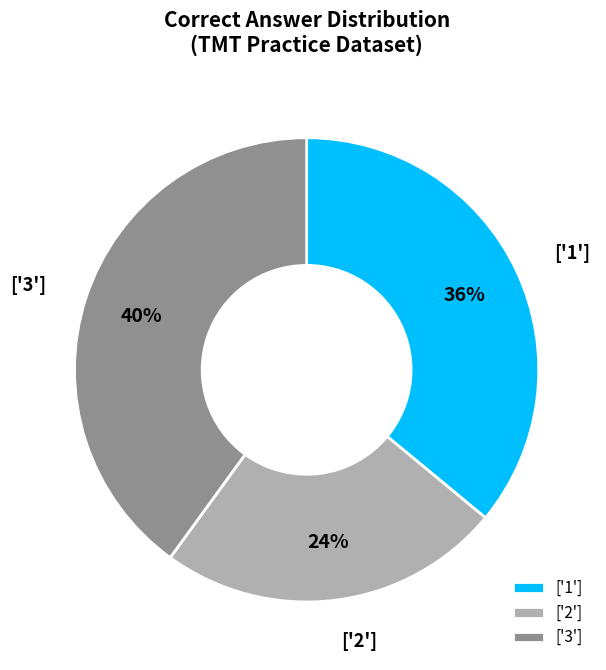

What percentage is the ['1'] slice, to the nearest percent?

36%